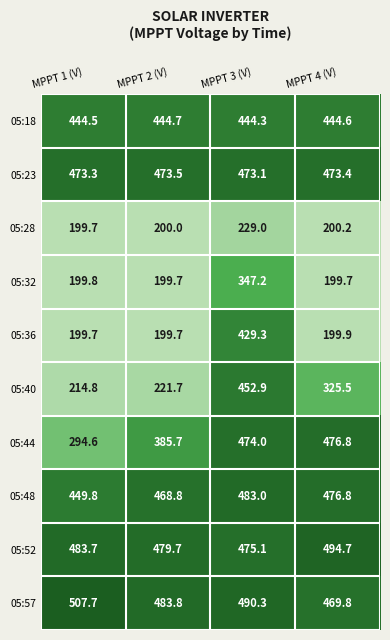

What is the lowest value of the 05:32 series?

199.7